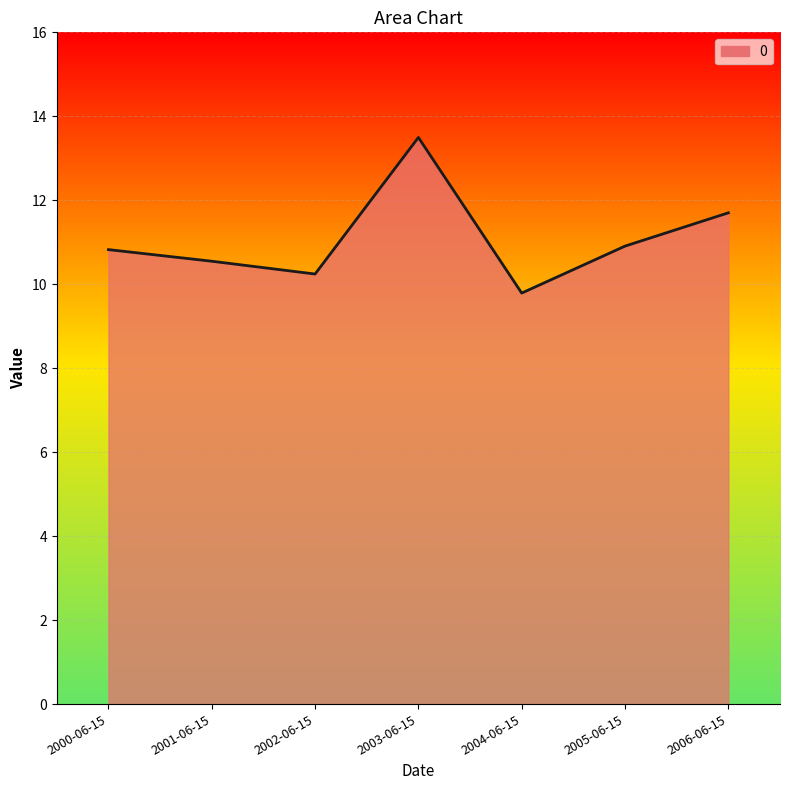

Is it true that the value at 2001-06-15 is 10.5?

True